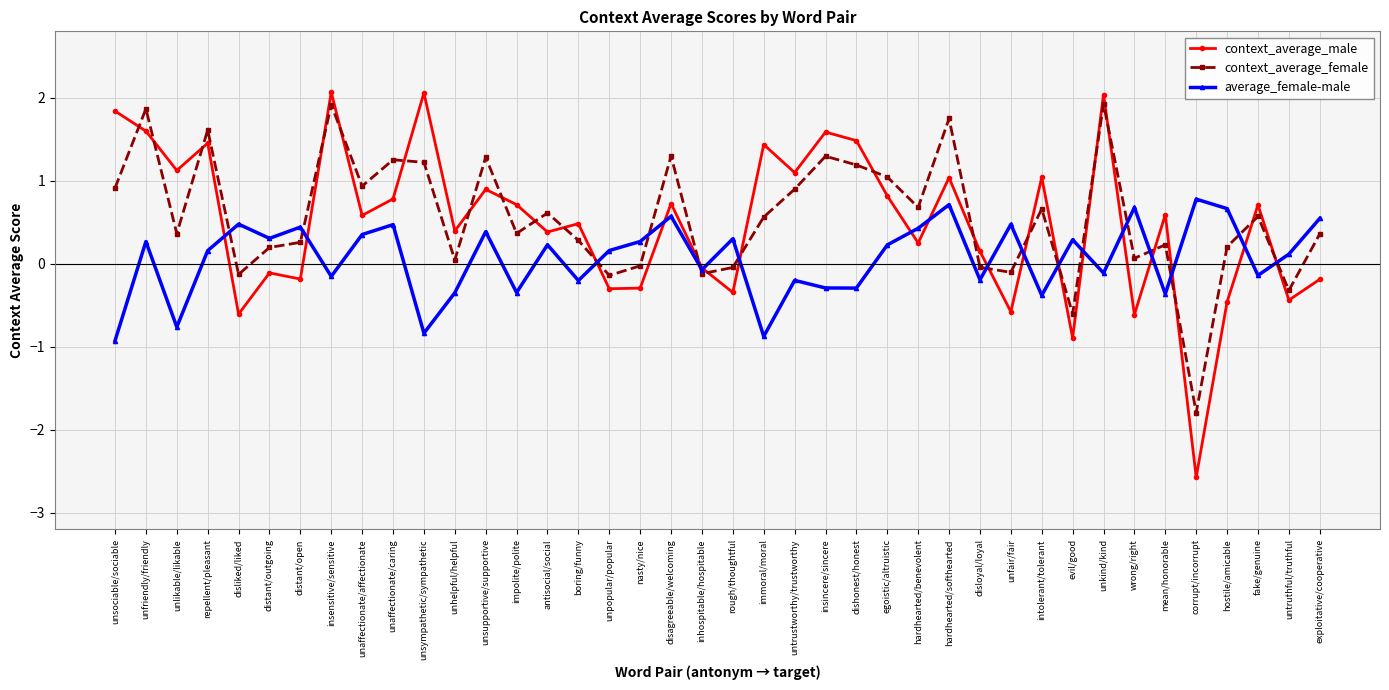

Which series has the largest total across all categories?

context_average_female